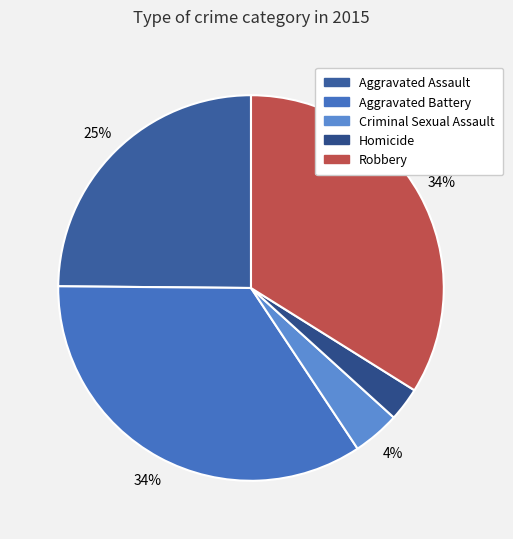

To the nearest percent, what is the average slice percentage?

20%